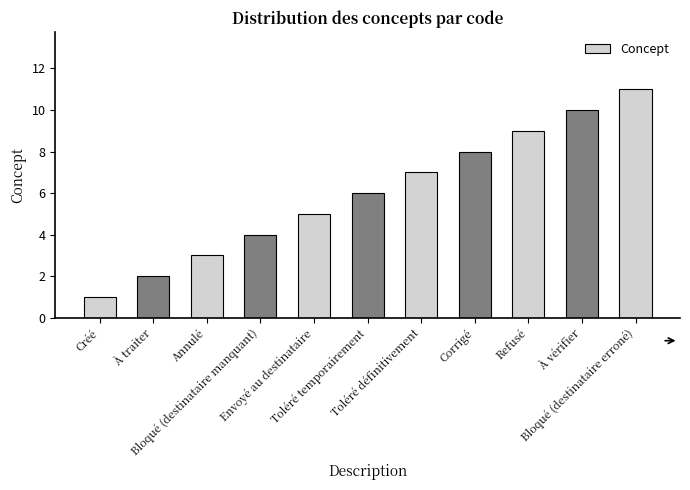

At which label is the value closest to 6?

Toléré temporairement